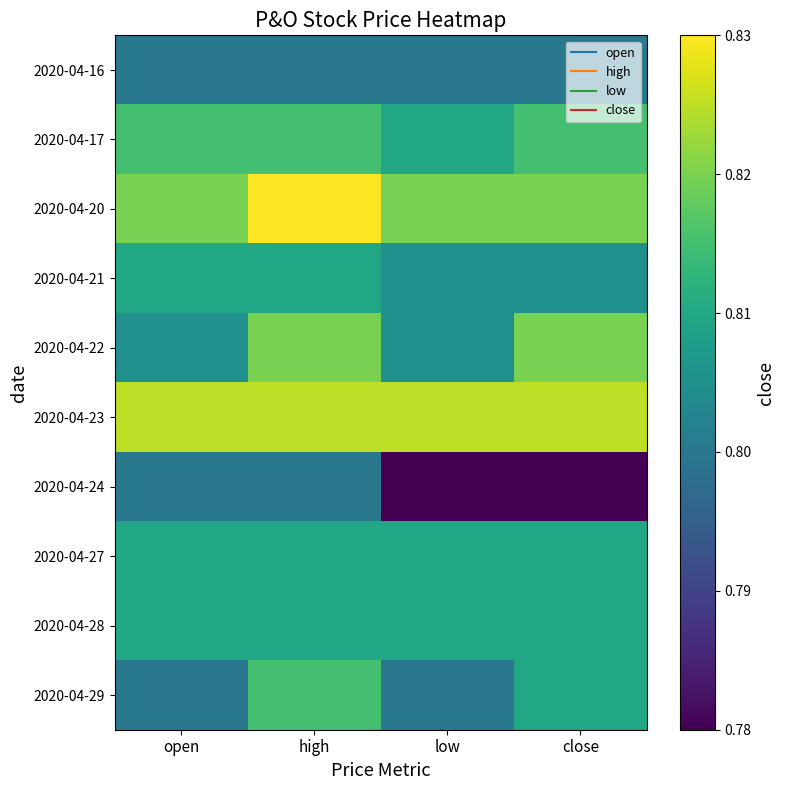

Which category has the lowest value across all series?

low